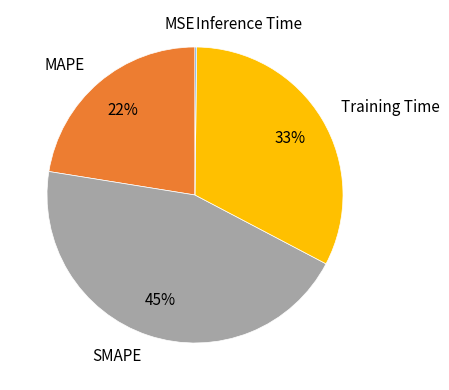

Which category has the biggest portion of the pie?

SMAPE